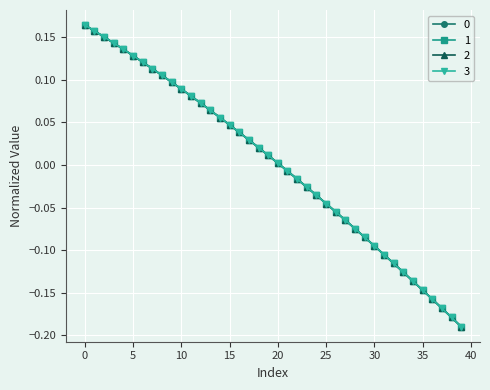

How many times do 1 and 0 cross each other?

1